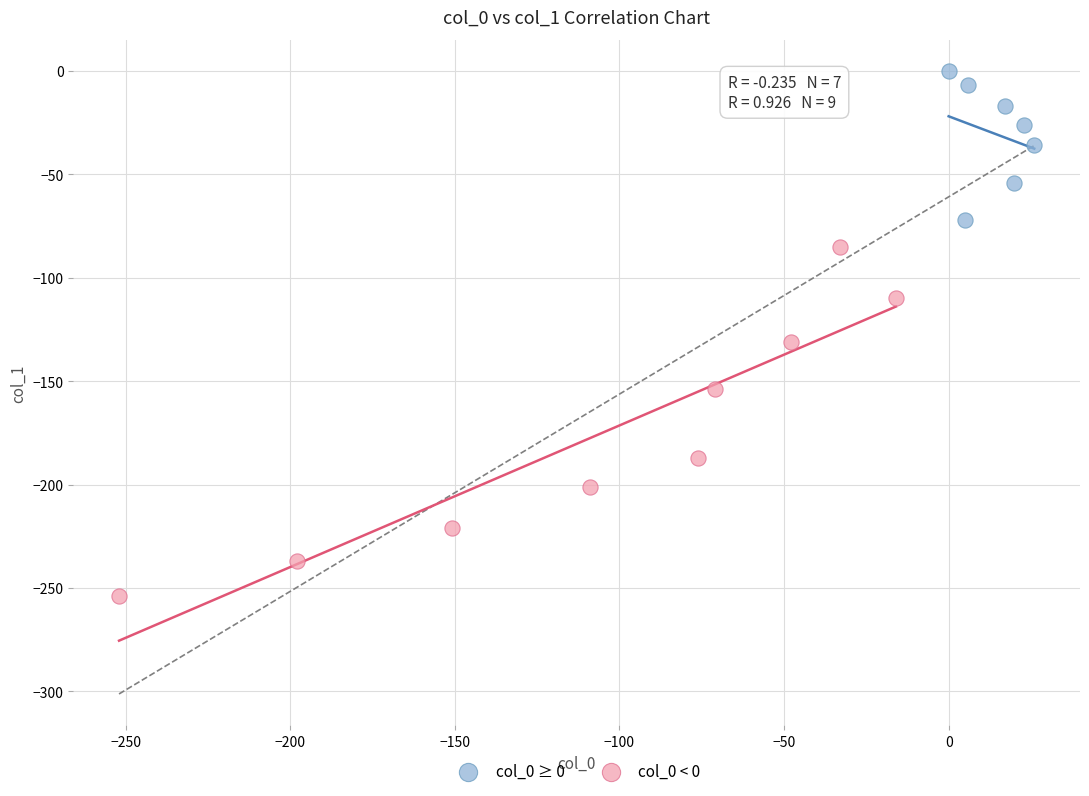

What are all the series names shown in the legend?

col_0 ≥ 0, col_0 < 0